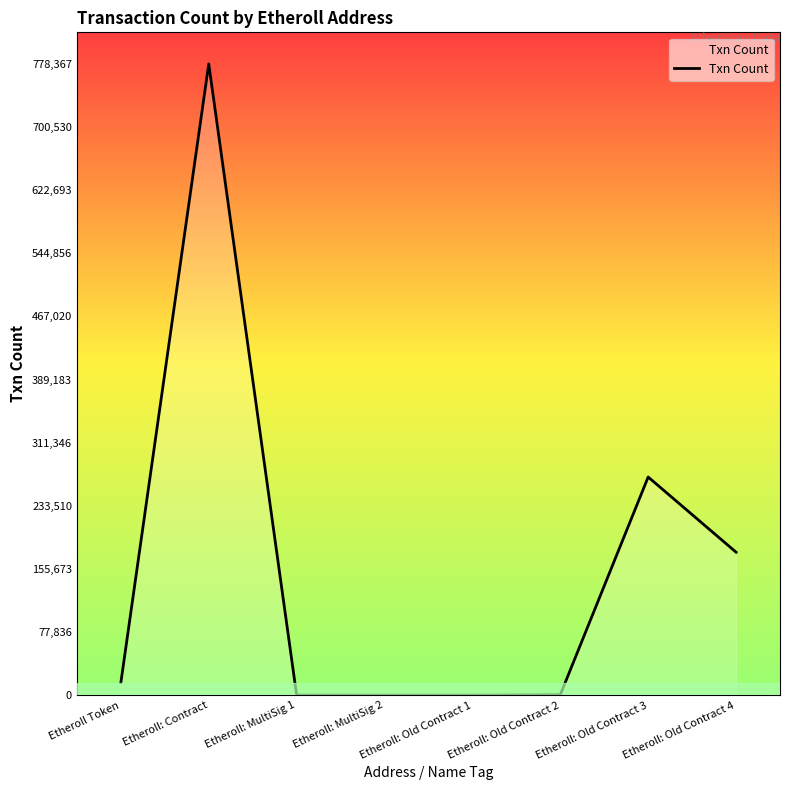

Which category has the highest value across all series?

Etheroll: Contract